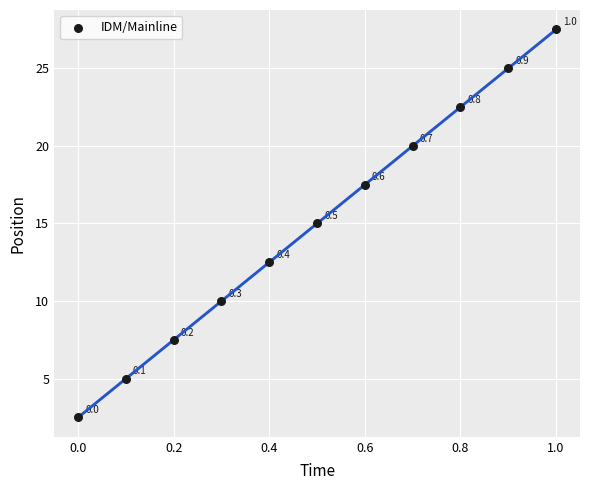

What is the range of X values (max minus min)?

1.0